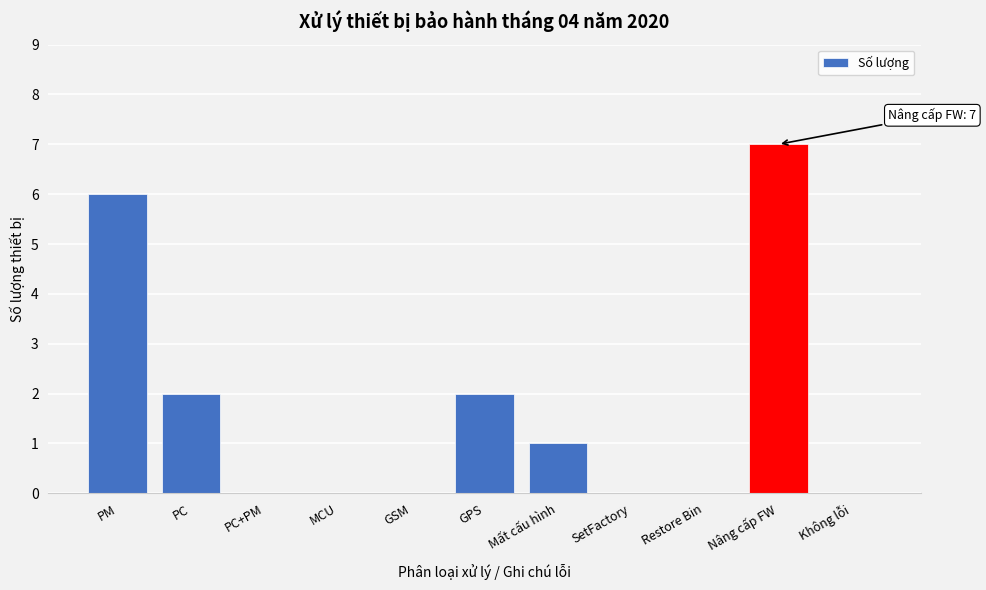

Reading left to right, extract all data points from this chart.

PM=6	PC=2	PC+PM=0	MCU=0	GSM=0	GPS=2	Mất cấu hình=1	SetFactory=0	Restore Bin=0	Nâng cấp FW=7	Không lỗi=0